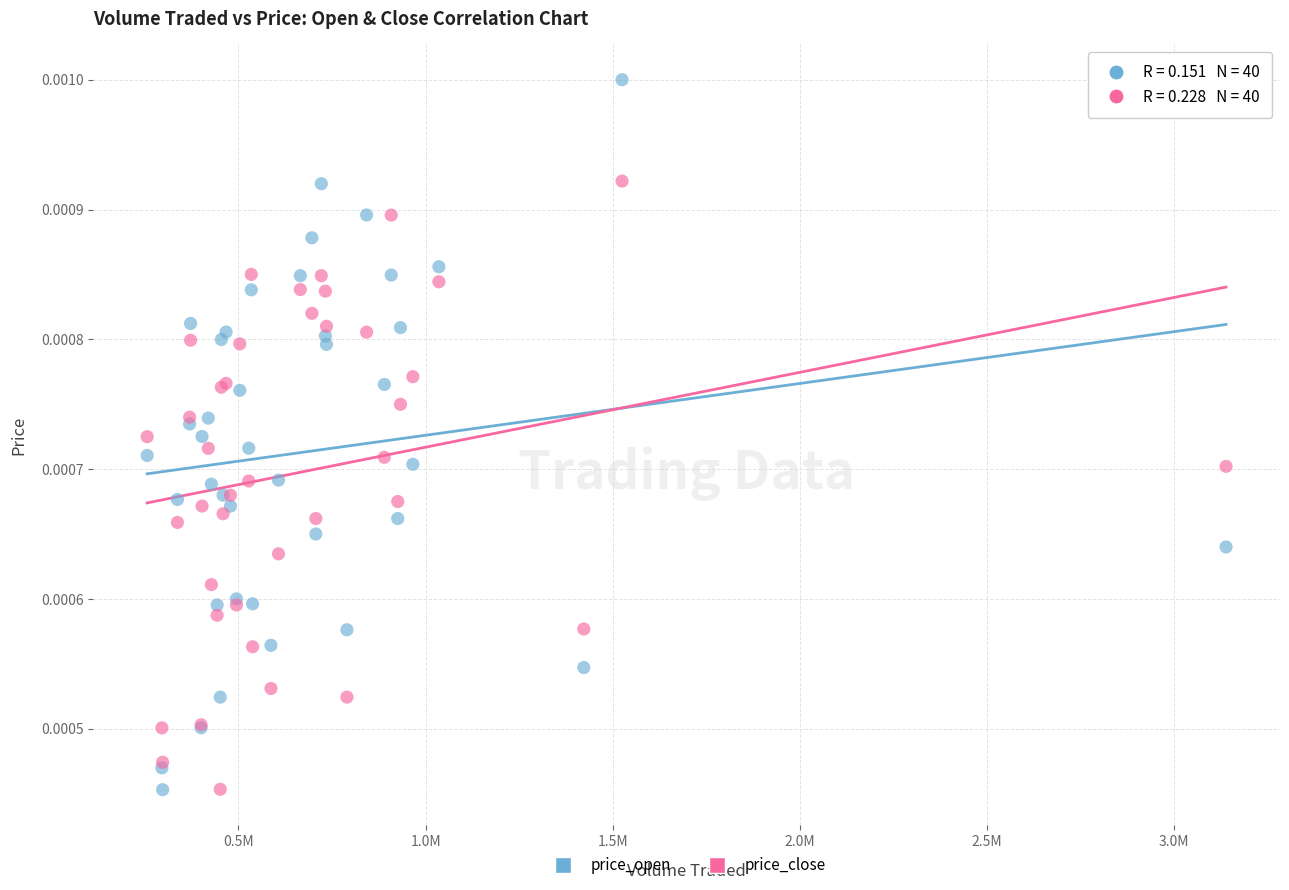

Which series contains the highest Y value?

price_open